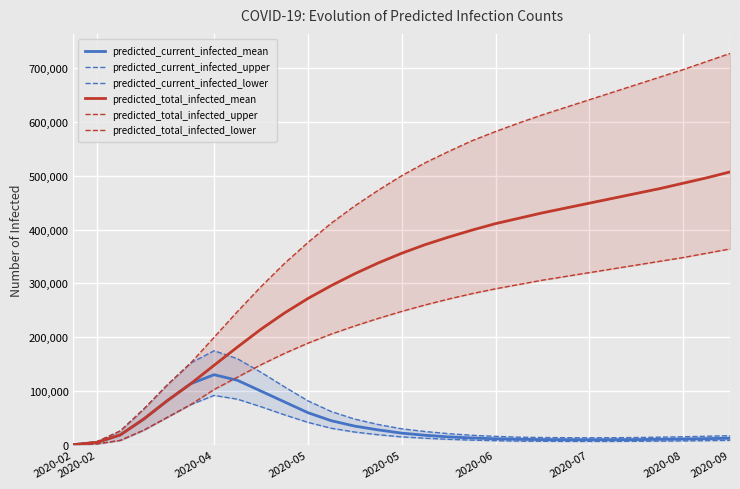

How many interior local peaks does the predicted_current_infected_mean series have?

1